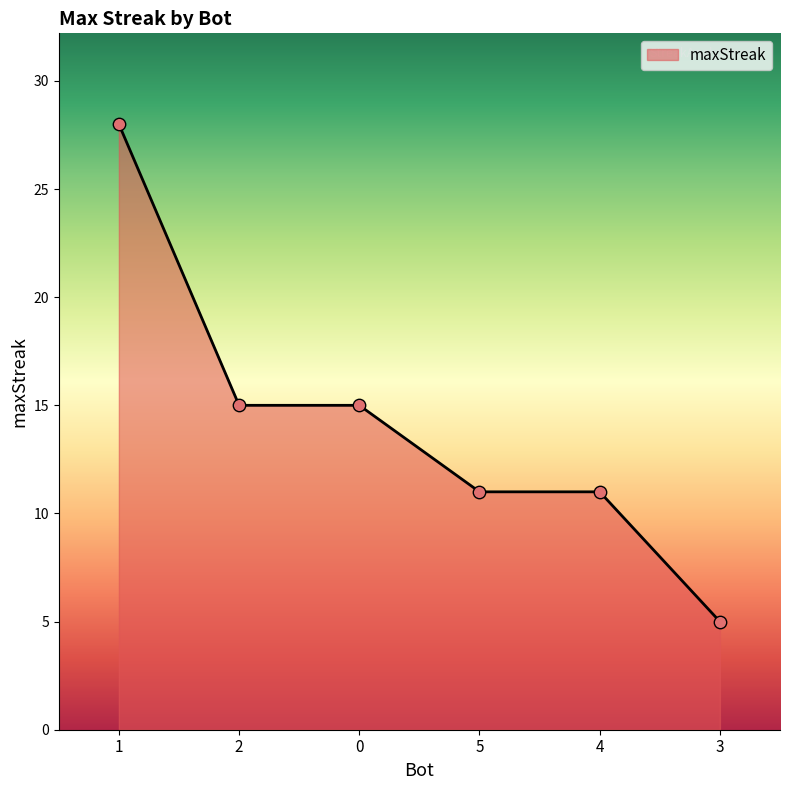

What is the ratio of the value at 5 to the value at 4?

1.0